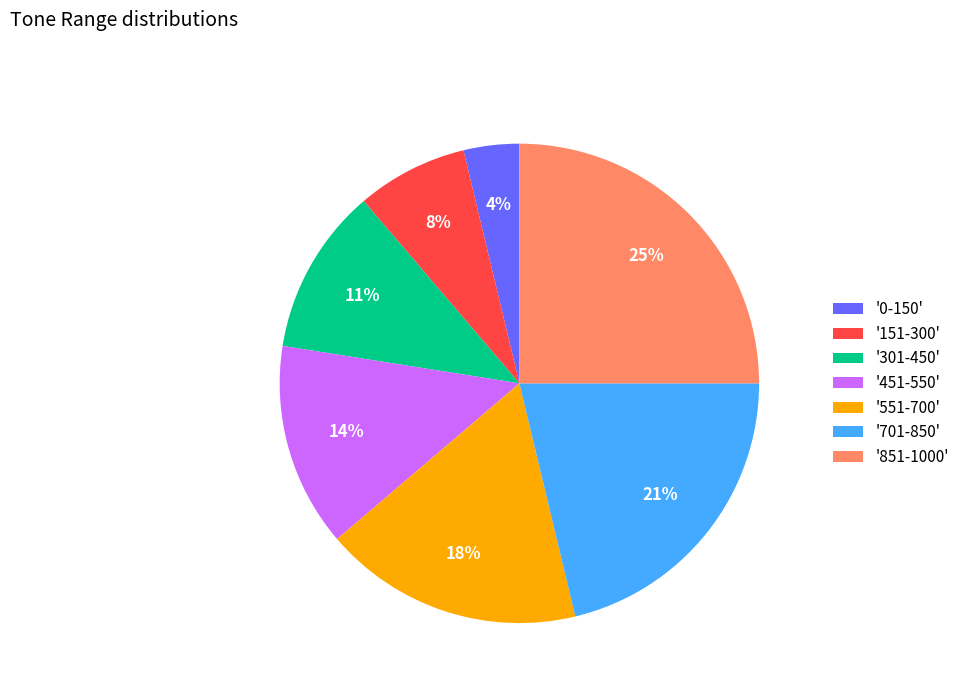

To the nearest percent, what is the combined percentage of '701-850' and '301-450'?

32%